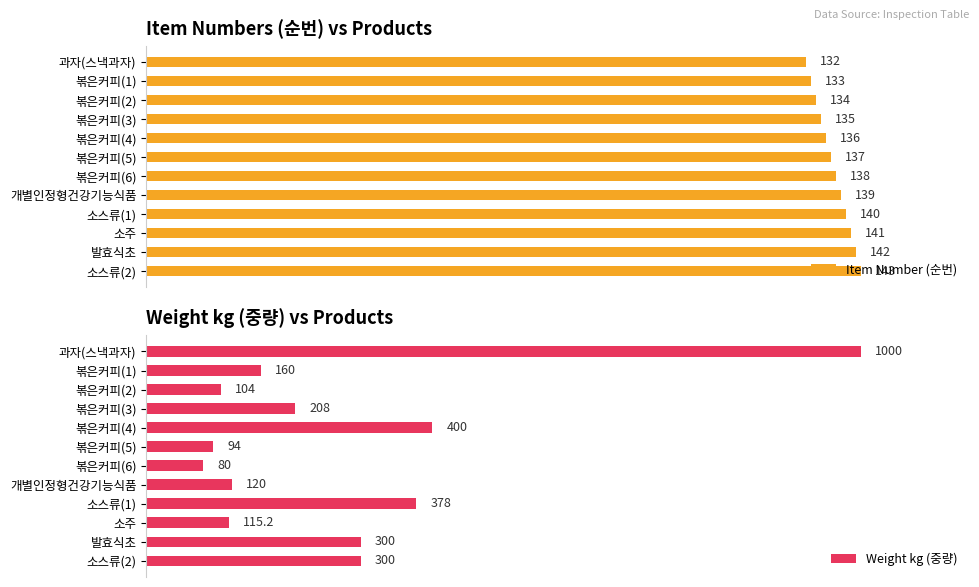

Which series has the largest total across all categories?

Item Number (순번)